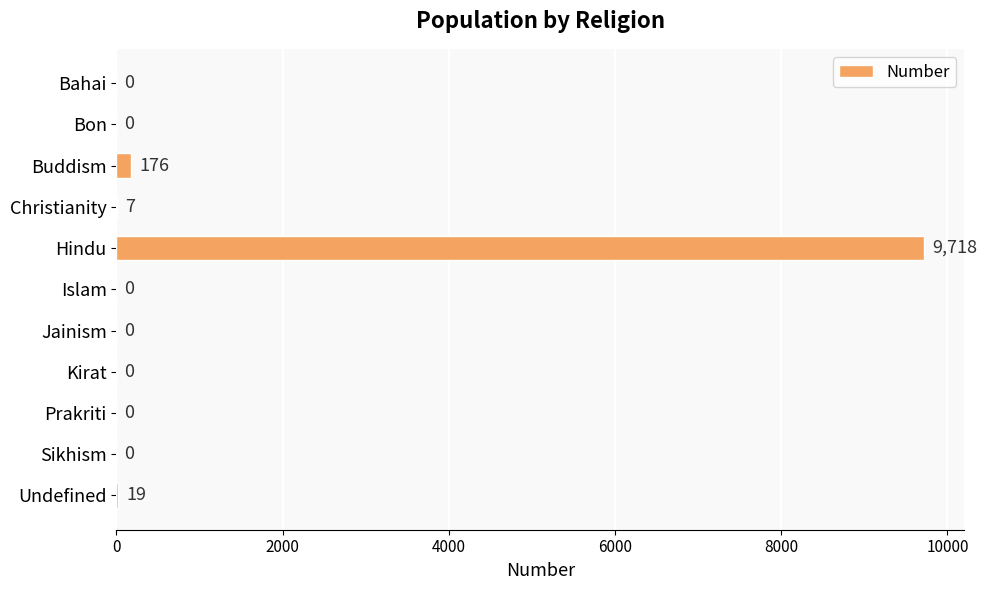

How many data points are above 0?

4